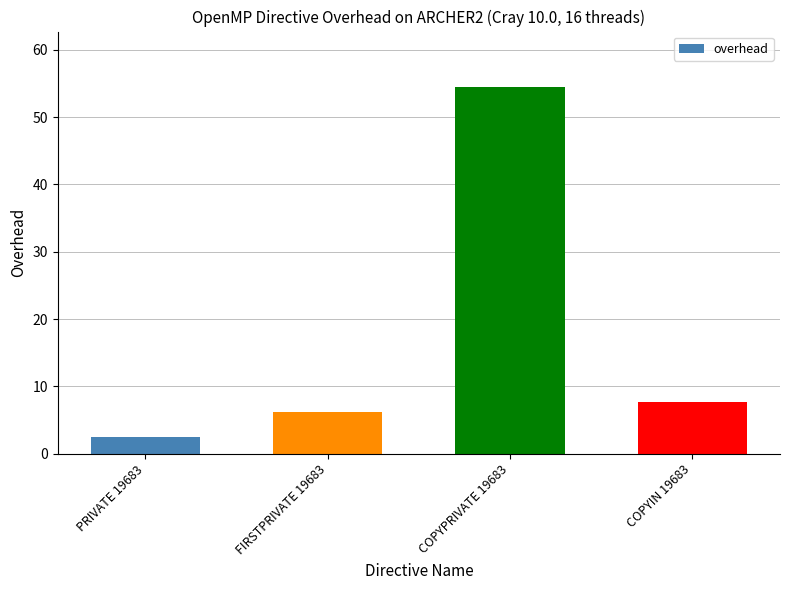

At which category does the chart reach its minimum across all series?

PRIVATE 19683